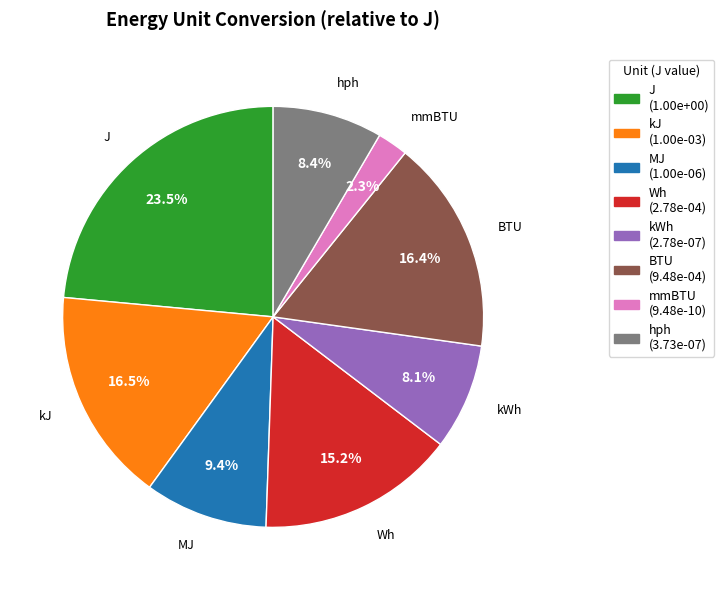

To the nearest percent, what is the average slice percentage?

12%